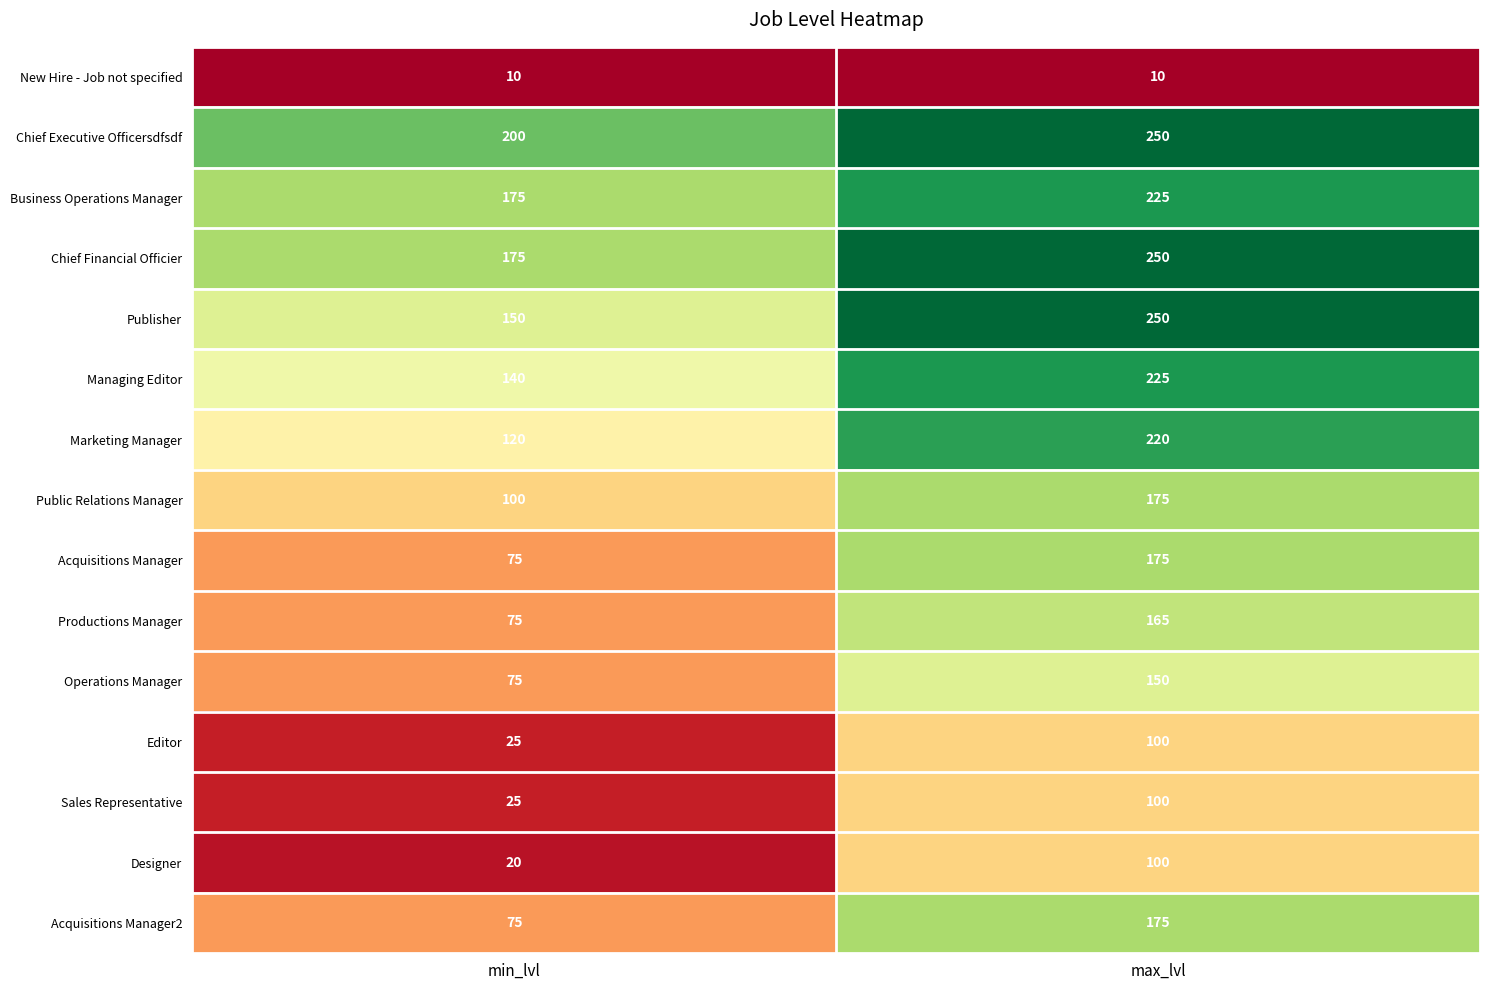

At which category is the sum across all series the highest?

max_lvl